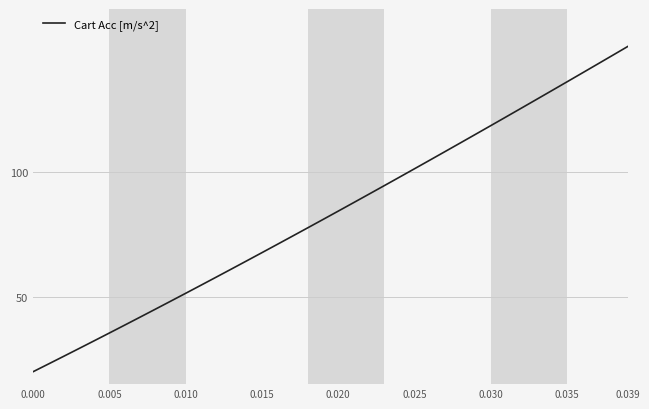

What is the smallest value displayed?

20.0